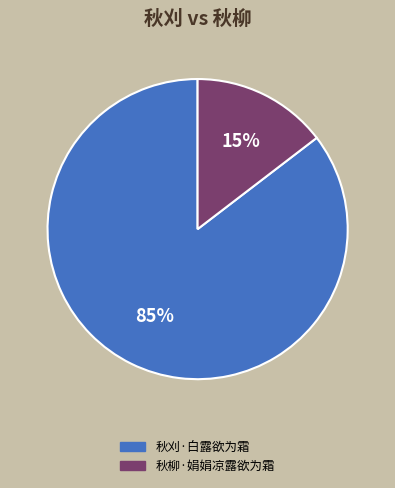

Which has a higher value, 秋柳·娟娟凉露欲为霜 or 秋刈·白露欲为霜?

秋刈·白露欲为霜